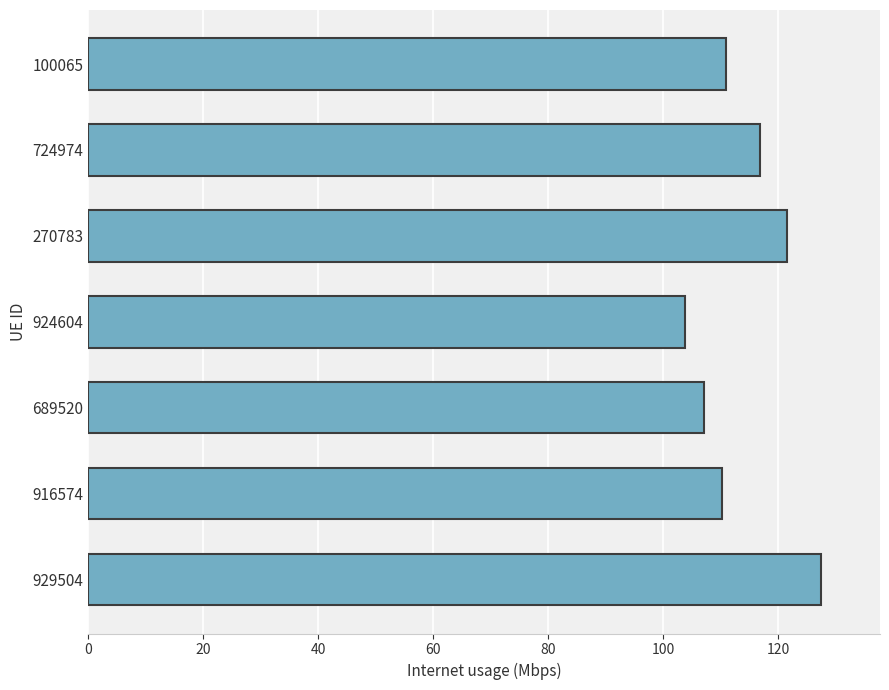

Where is the data nearest to the value 115?

724974